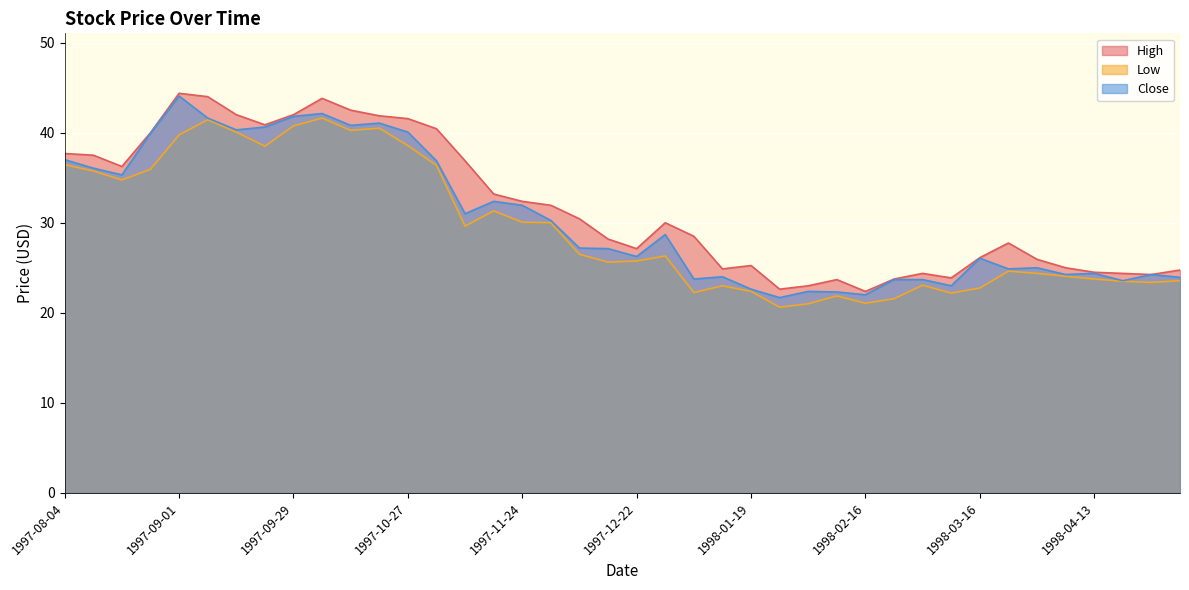

List the series in order of their overall mean, highest first.

High, Close, Low